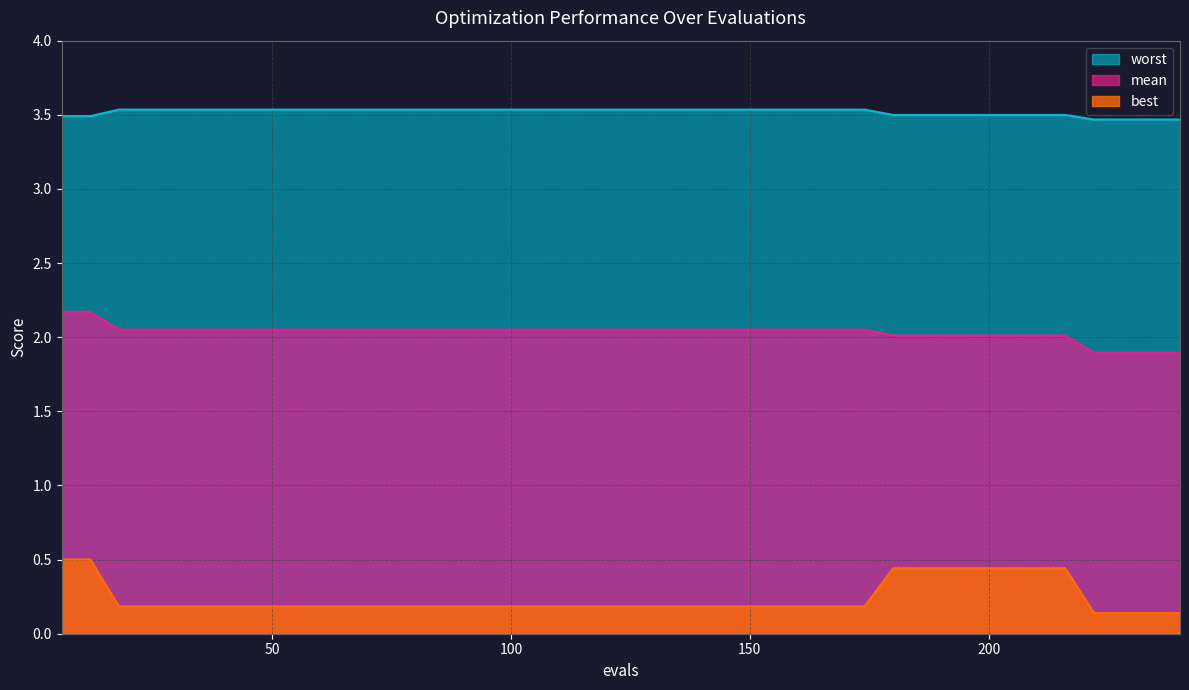

How many lines are shown in the chart?

3